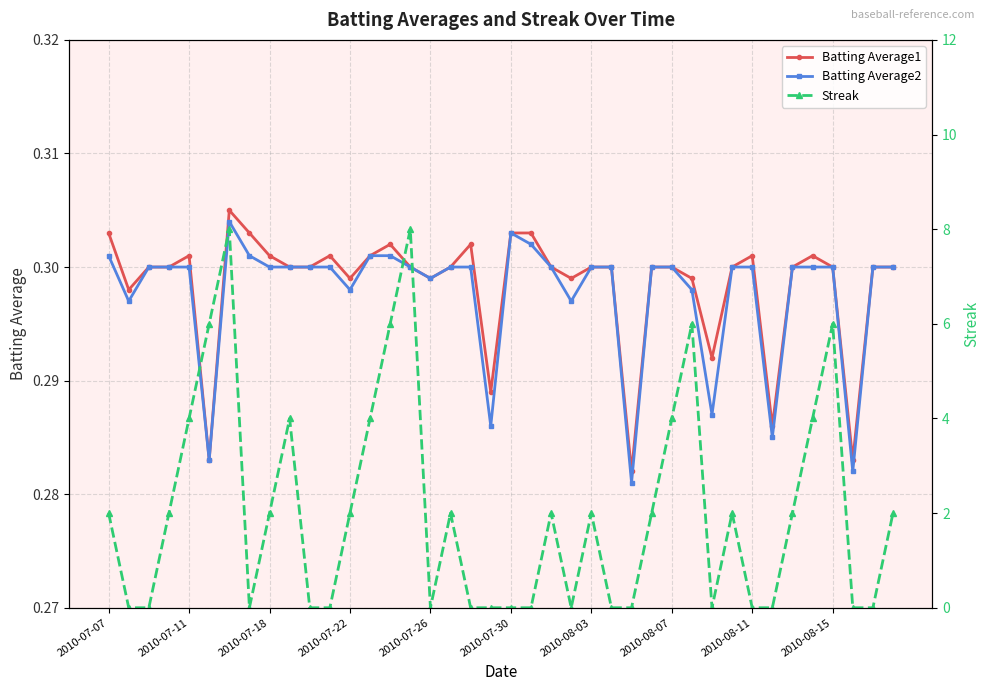

The value of Batting Average2 at 19 is 0.4. True or false?

False